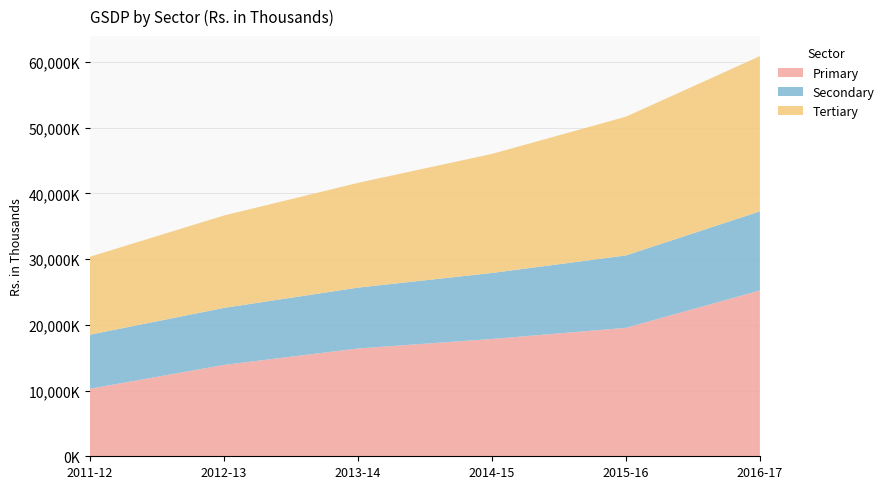

Reading left to right, transcribe all the data shown in this chart.

Primary: 2011-12=10278426	2012-13=13900448	2013-14=16407633	2014-15=17854020	2015-16=19547752	2016-17=25233051
Secondary: 2011-12=8227199	2012-13=8682752	2013-14=9260529	2014-15=10044889	2015-16=11022739	2016-17=12042113
Tertiary: 2011-12=11863166	2012-13=14058599	2013-14=15943951	2014-15=18117360	2015-16=21112132	2016-17=23627600